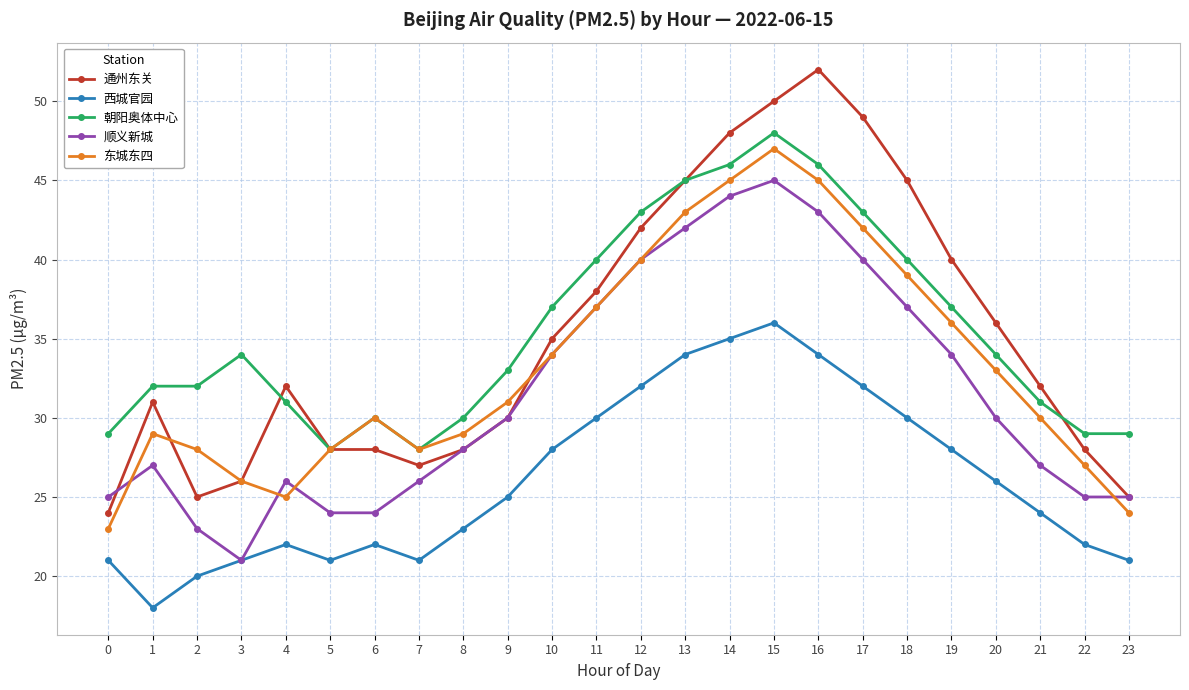

Which label corresponds to the largest value in the chart?

16